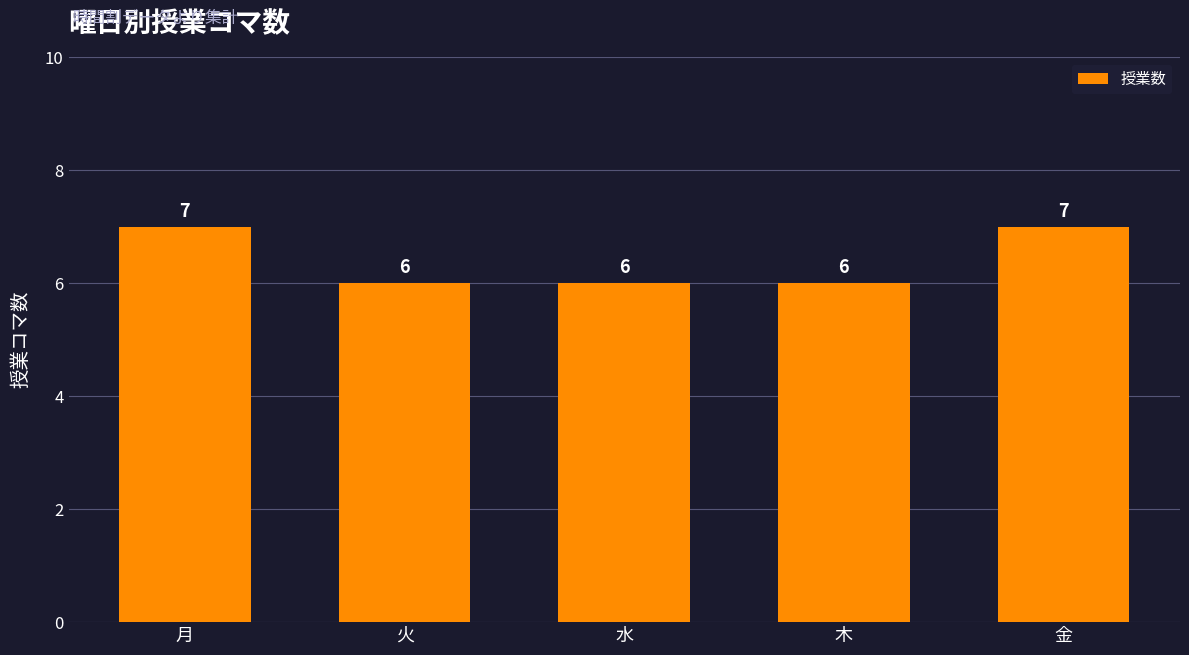

Is it true that the value at 月 is 3?

False